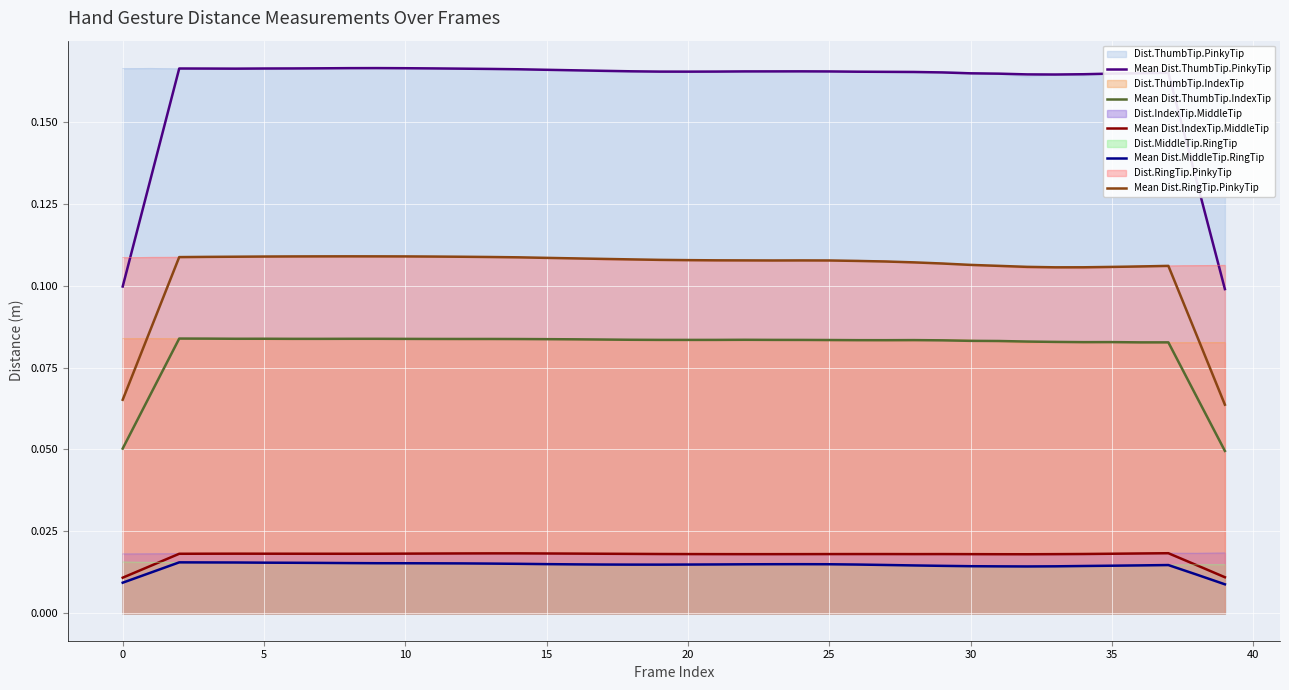

What value does the Mean Dist.ThumbTip.IndexTip series have at 16?

0.1